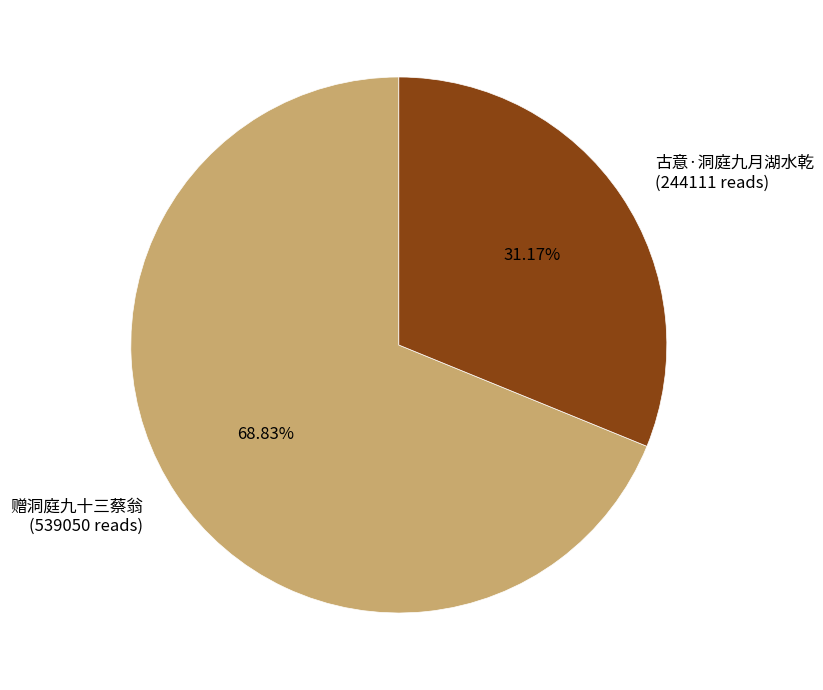

Is it true that 古意·洞庭九月湖水乾 is 31% of the pie?

True